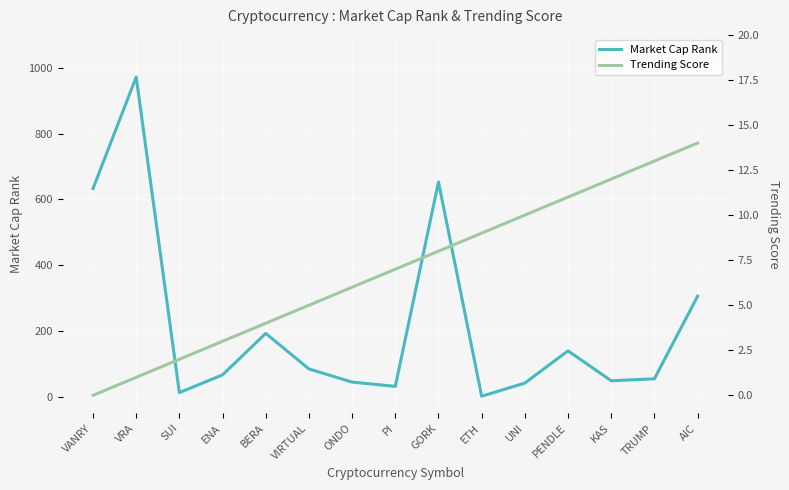

Reading left to right, list all the values displayed in this chart.

Market Cap Rank: VANRY=633	VRA=972	SUI=13	ENA=67	BERA=193	VIRTUAL=85	ONDO=45	PI=32	GORK=653	ETH=2	UNI=42	PENDLE=140	KAS=49	TRUMP=55	AIC=306
Trending Score: VANRY=0	VRA=1	SUI=2	ENA=3	BERA=4	VIRTUAL=5	ONDO=6	PI=7	GORK=8	ETH=9	UNI=10	PENDLE=11	KAS=12	TRUMP=13	AIC=14